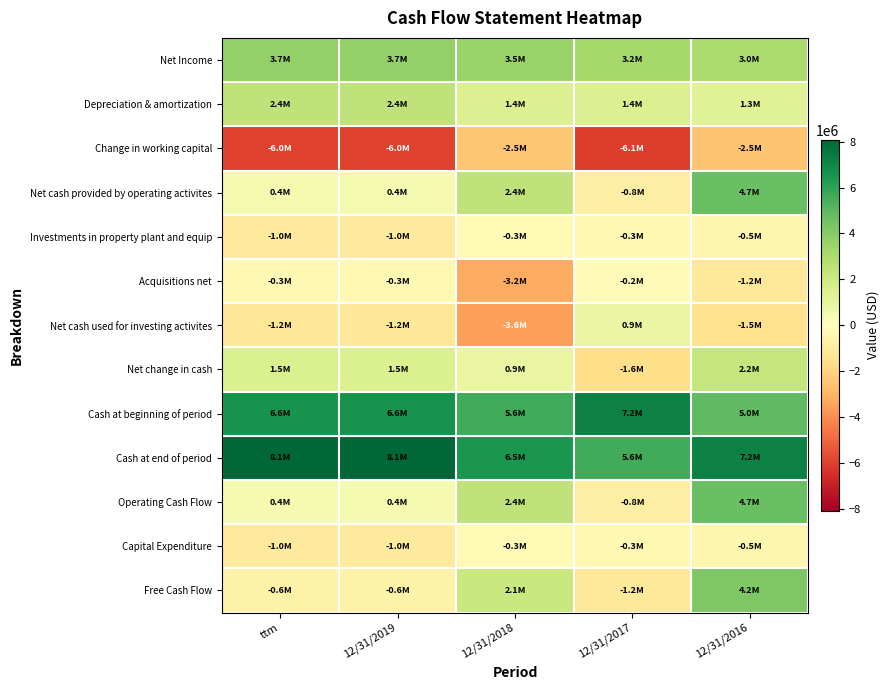

What is the spread (max minus min) of values at 12/31/2019?

14033305